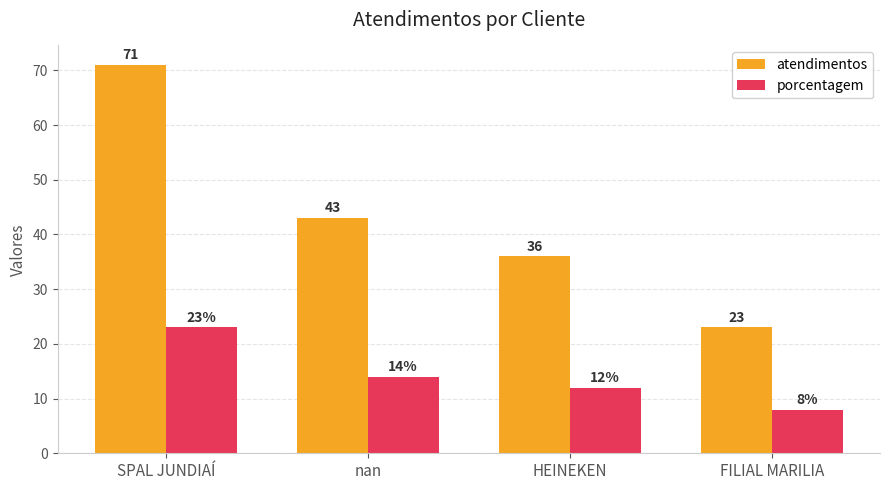

Reading right to left, what are all the values shown in this chart?

atendimentos: 23	36	43	71
porcentagem: 8	12	14	23